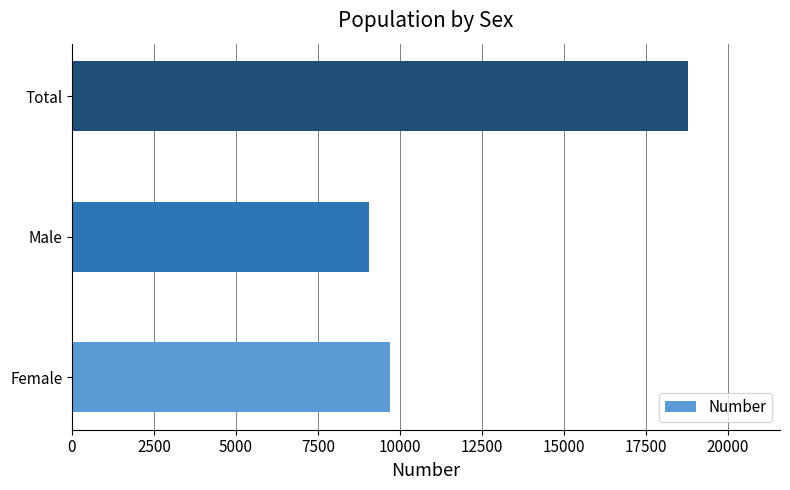

What is the sum of all values?

37554